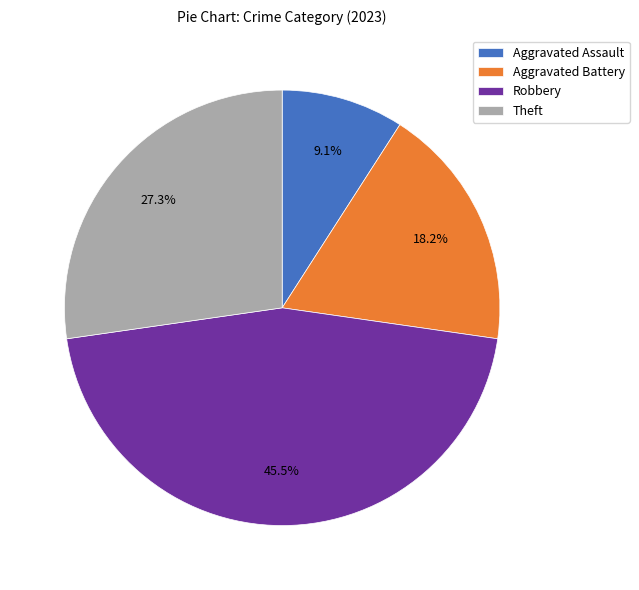

Is the sum of Aggravated Battery and Theft greater than half?

No